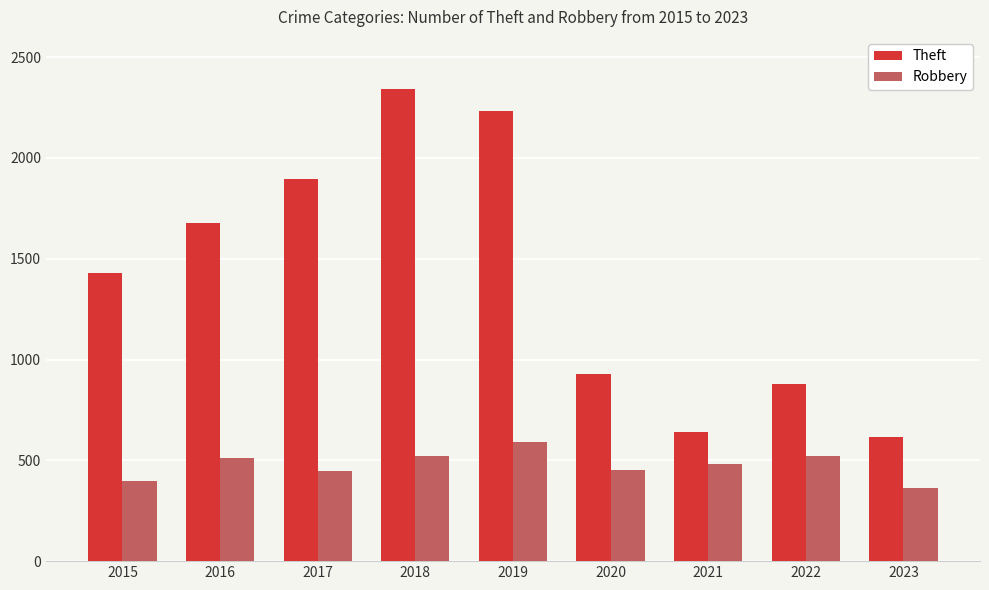

Is the value of Theft at 2017 greater than the value of Robbery at 2017?

Yes